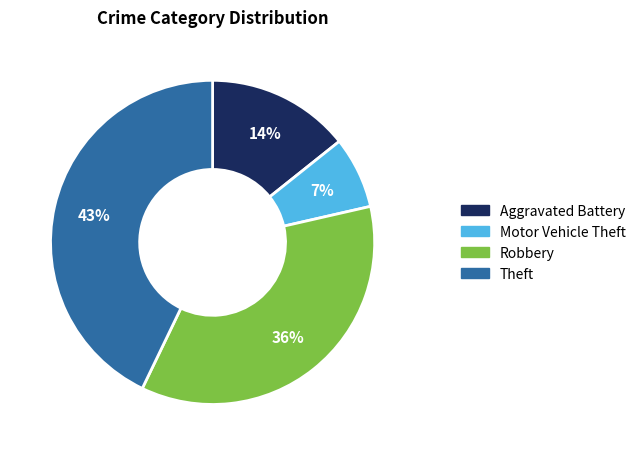

To the nearest percent, what is the difference between the largest and smallest slice percentages?

36%